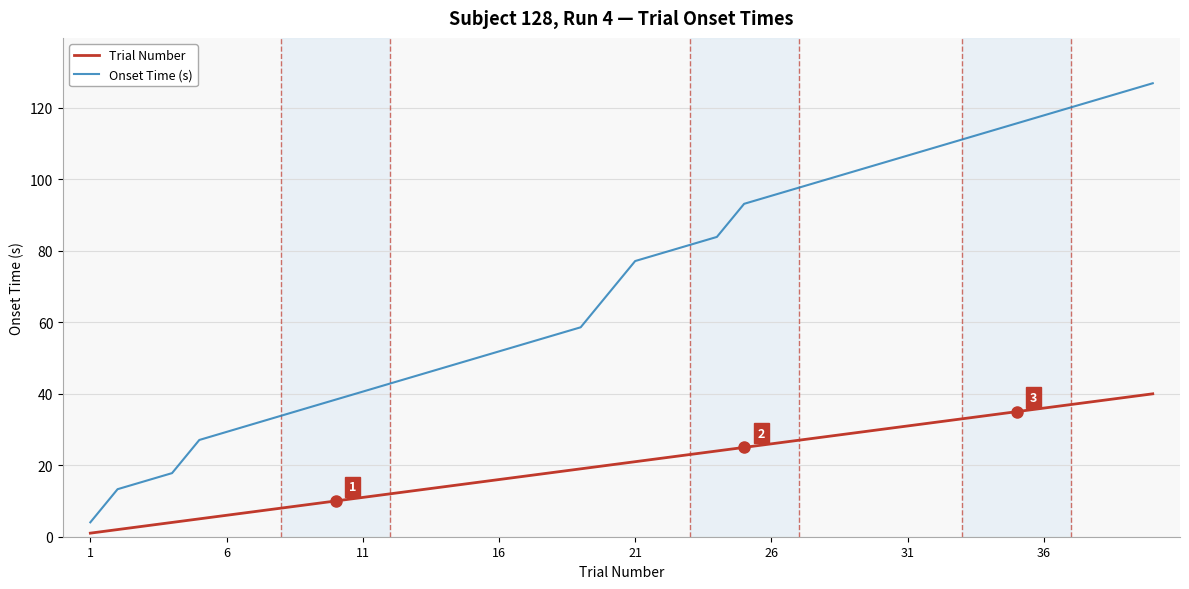

True or false: Trial Number and Onset Time (s) intersect in this chart.

False